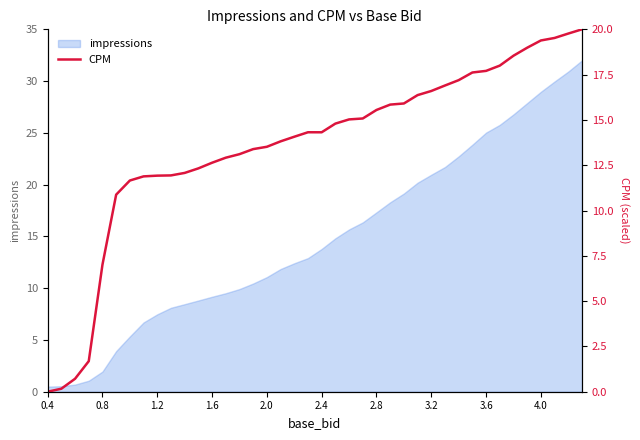

Is it true that impressions equals 29.0 at 4.0?

True